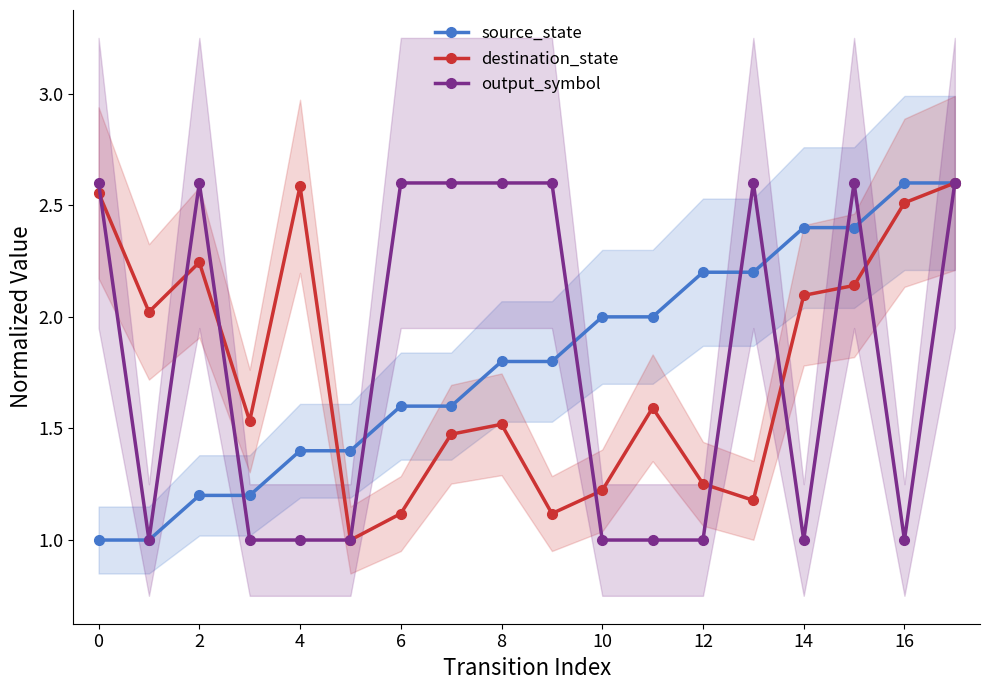

Is it true that destination_state equals 2.1 at 14?

True